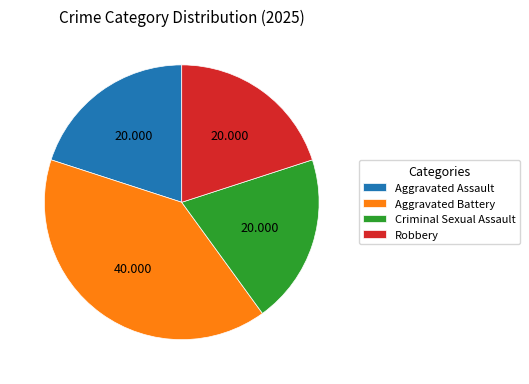

Which category has the biggest portion of the pie?

Aggravated Battery